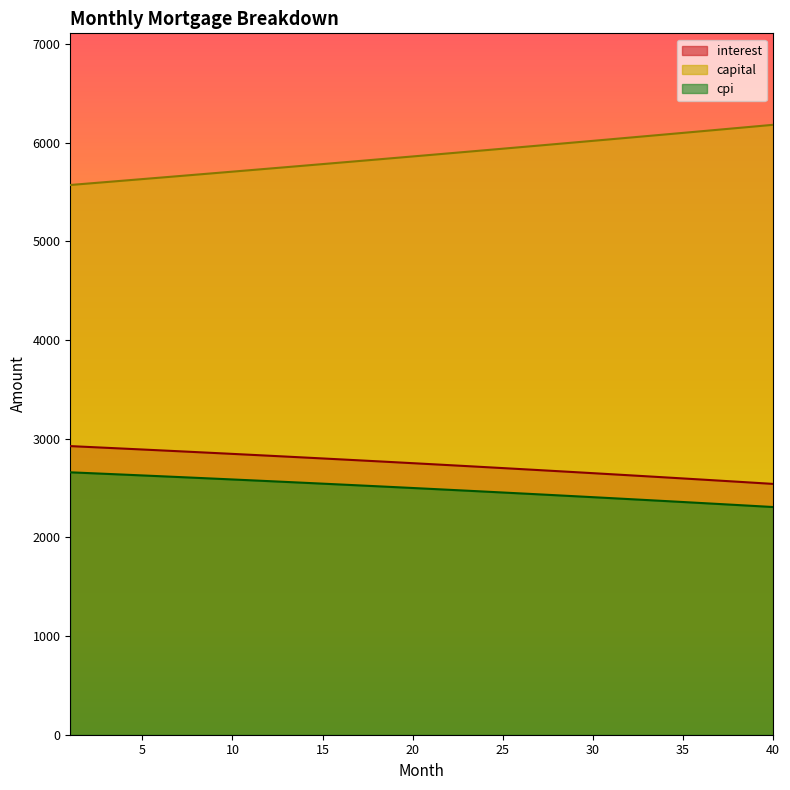

How many values in the capital series are below 5875?

20